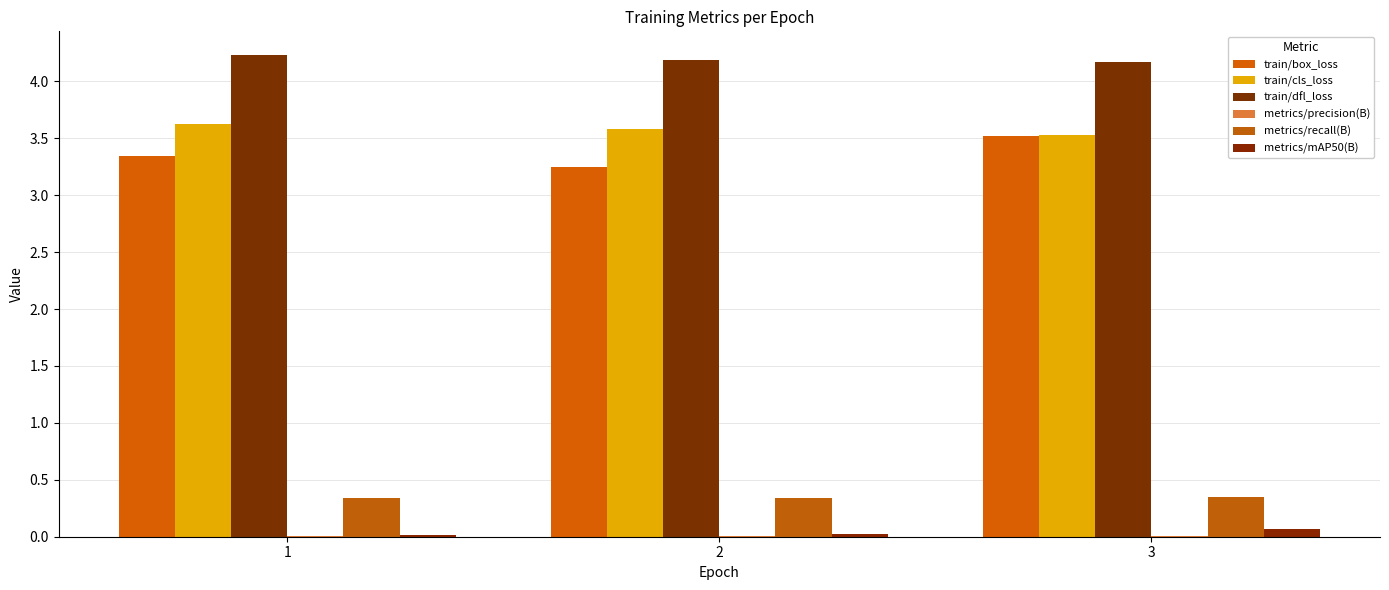

True or false: train/cls_loss has a value of 5.7 at 2.

False